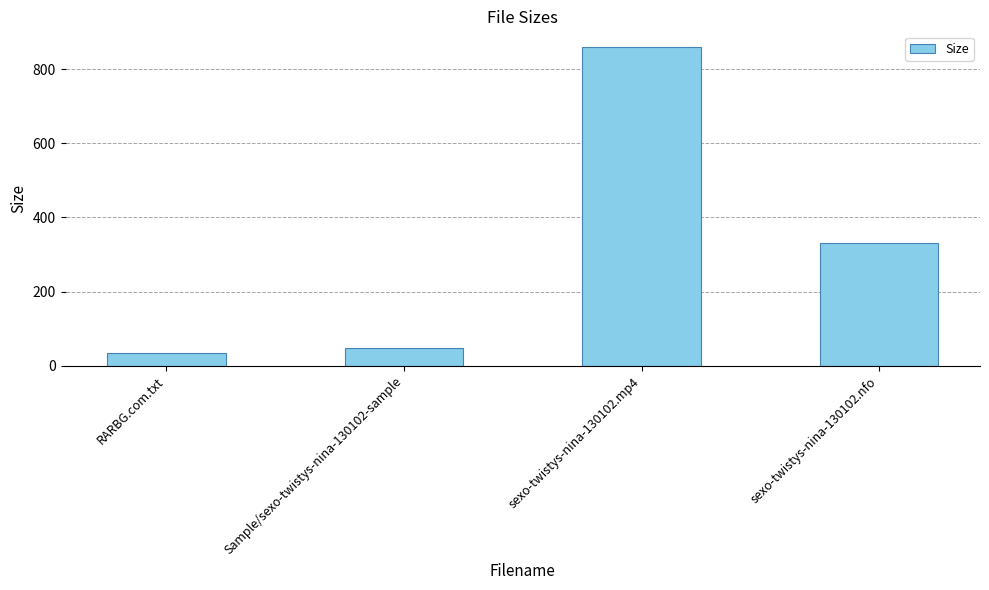

Read the value at RARBG.com.txt.

34.0